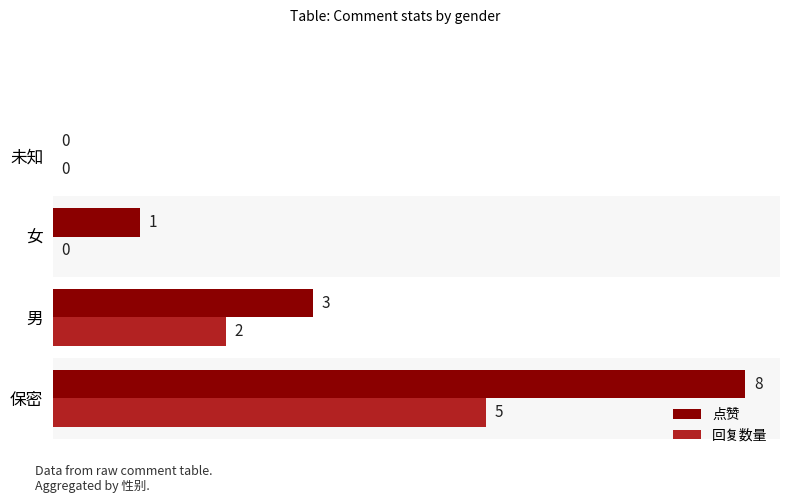

What is the sum of the 点赞 values at 女 and 保密?

9